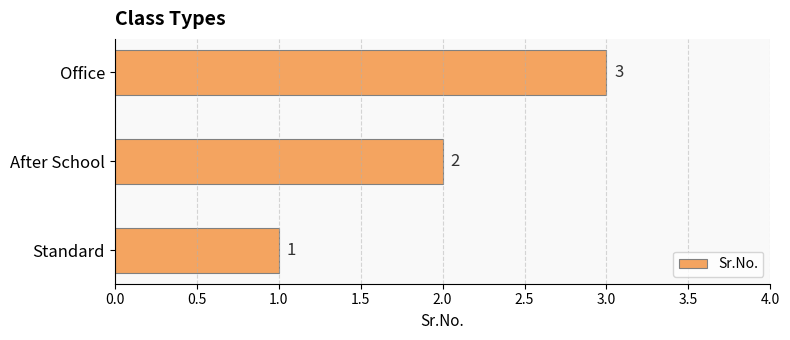

What is the difference between the second highest and minimum values?

1